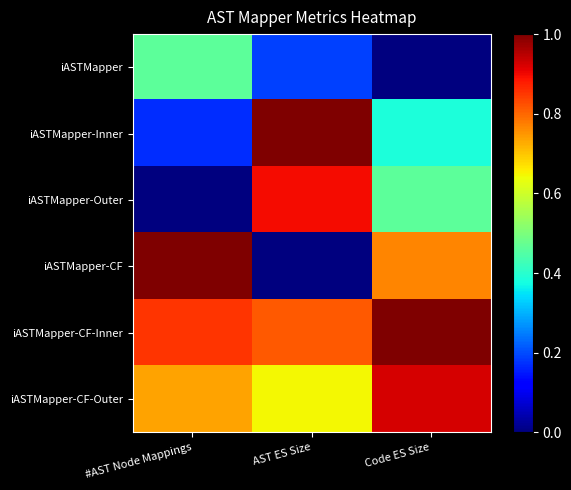

What is the total value across all series at AST ES Size?

3.5